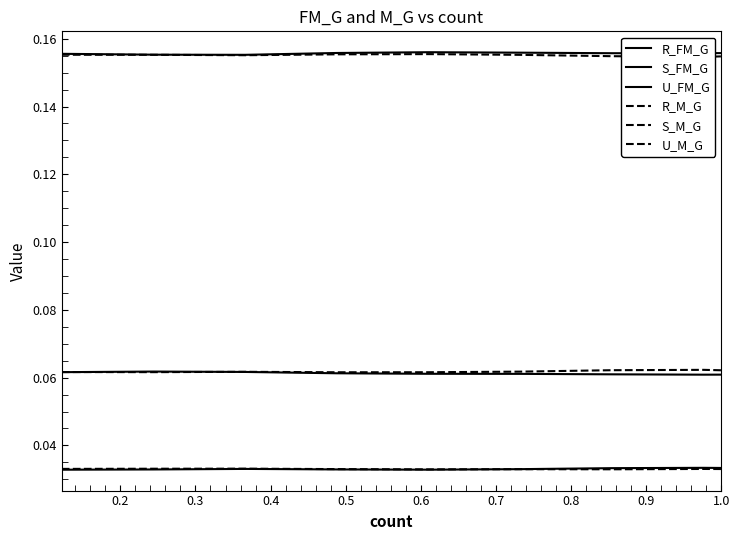

How many lines are shown in the chart?

6